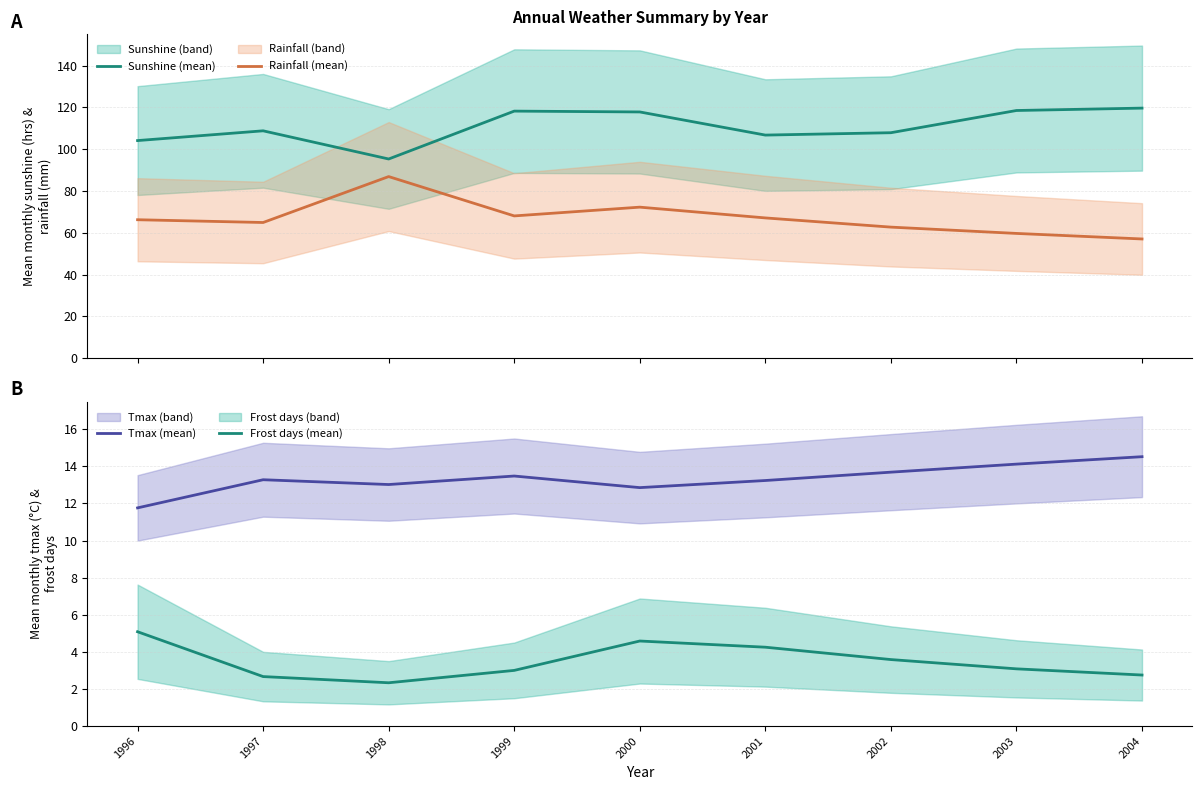

What is the difference between the Tmax (mean) values at 1997 and 2000?

0.4